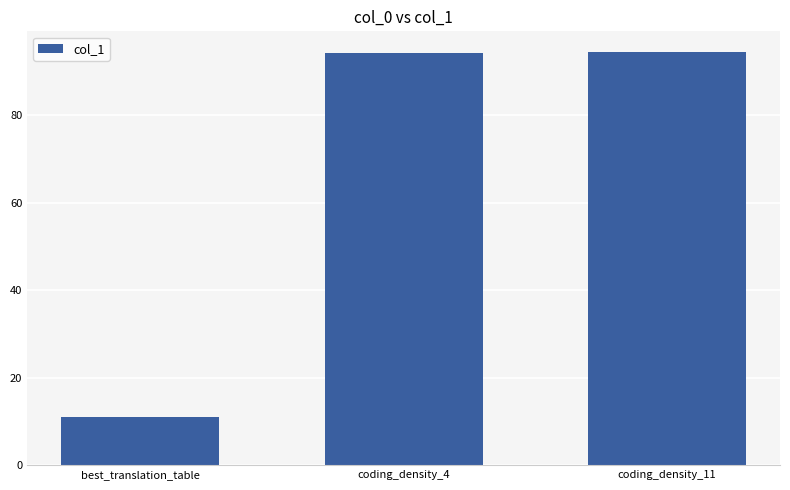

The value at coding_density_11 is 137.8. True or false?

False